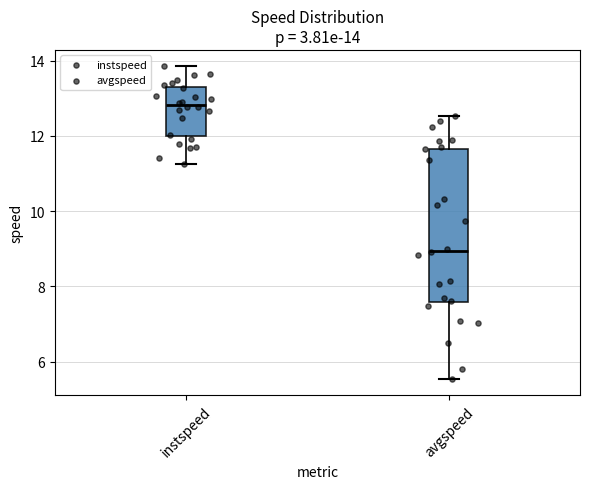

Which box has the highest median line?

instspeed